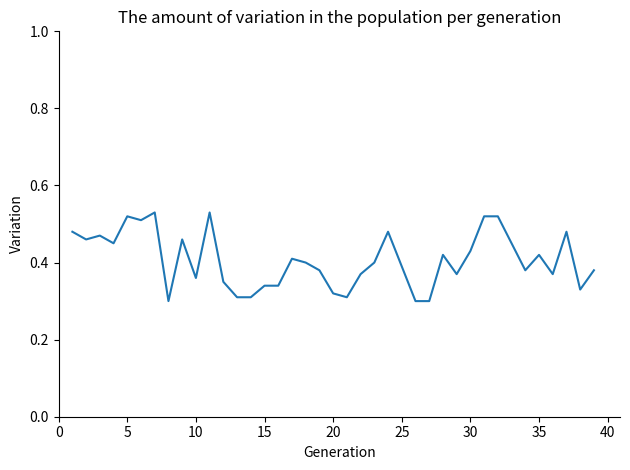

How many lines are shown in the chart?

1